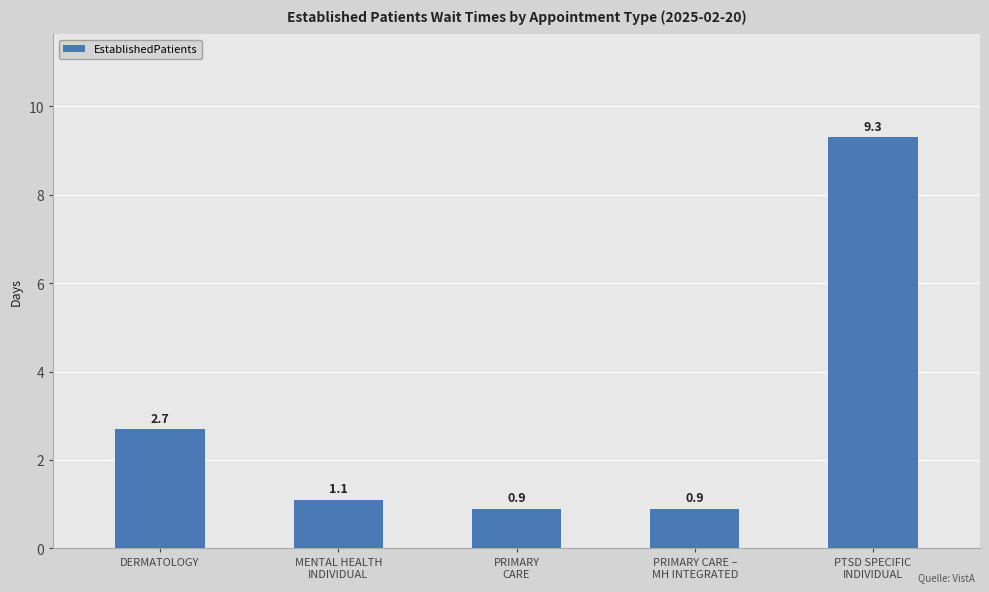

What is the value of the 4th bar from the left?

0.9